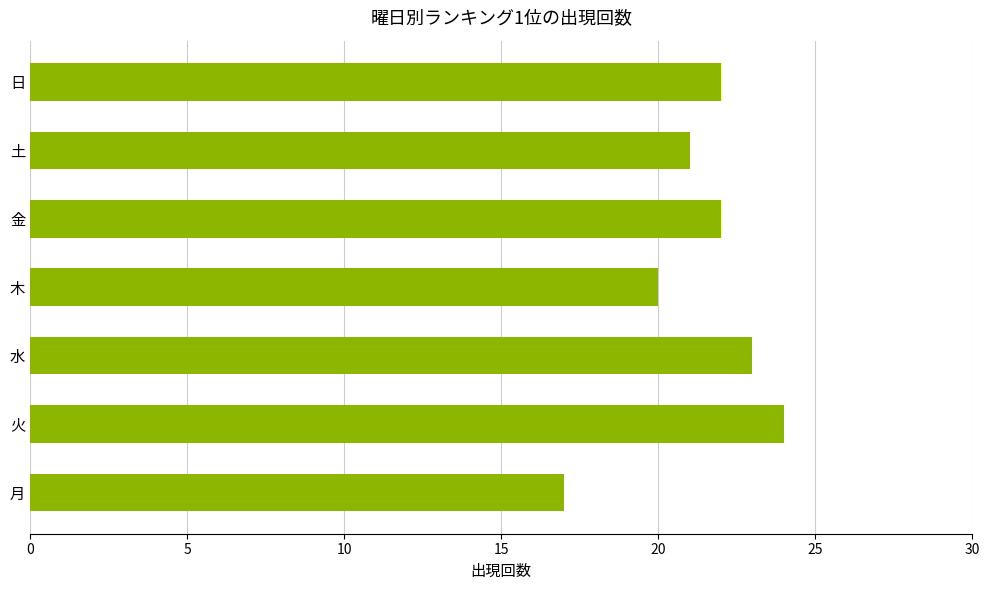

Reading top to bottom, extract all data points from this chart.

日=22	土=21	金=22	木=20	水=23	火=24	月=17